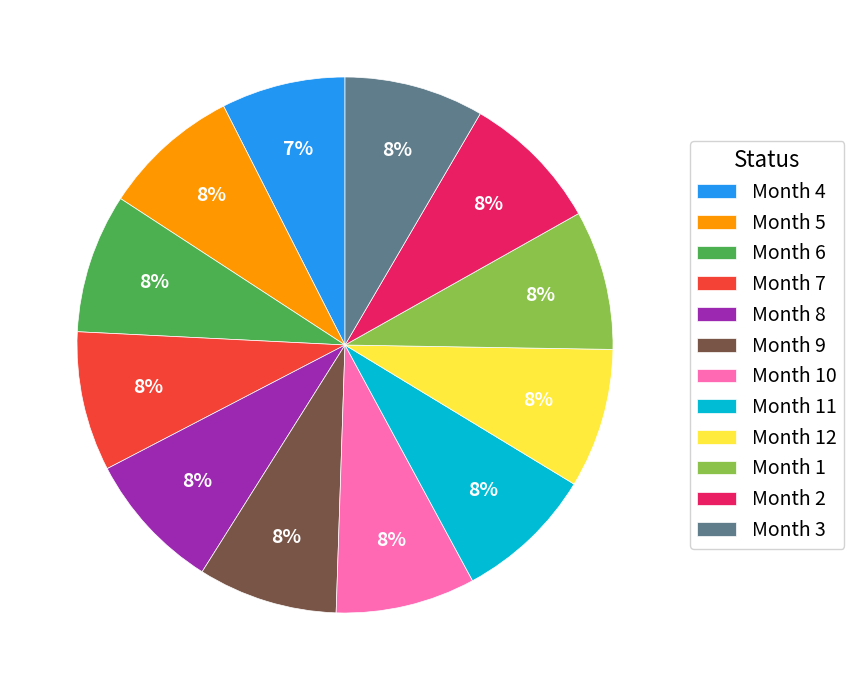

True or false: Month 8 accounts for 8% of the total.

True